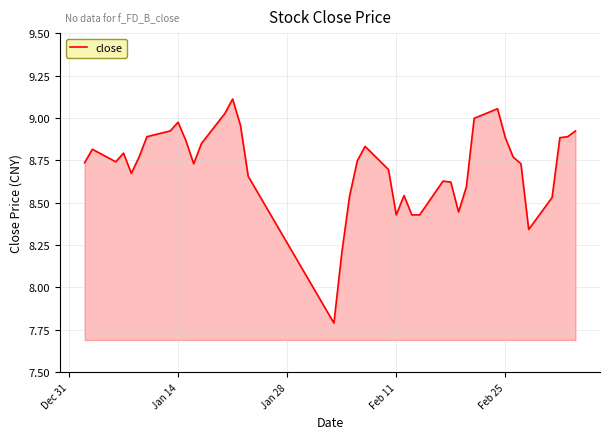

What is the minimum value shown in the chart?

7.8